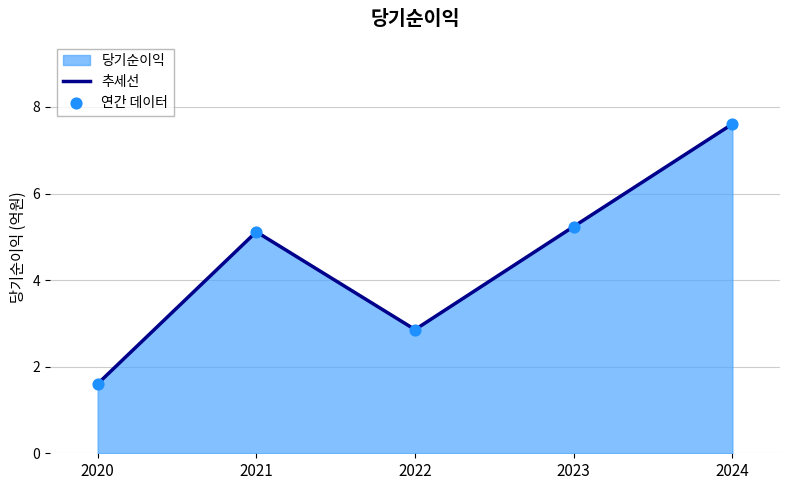

Which series reaches the maximum Y coordinate?

추세선